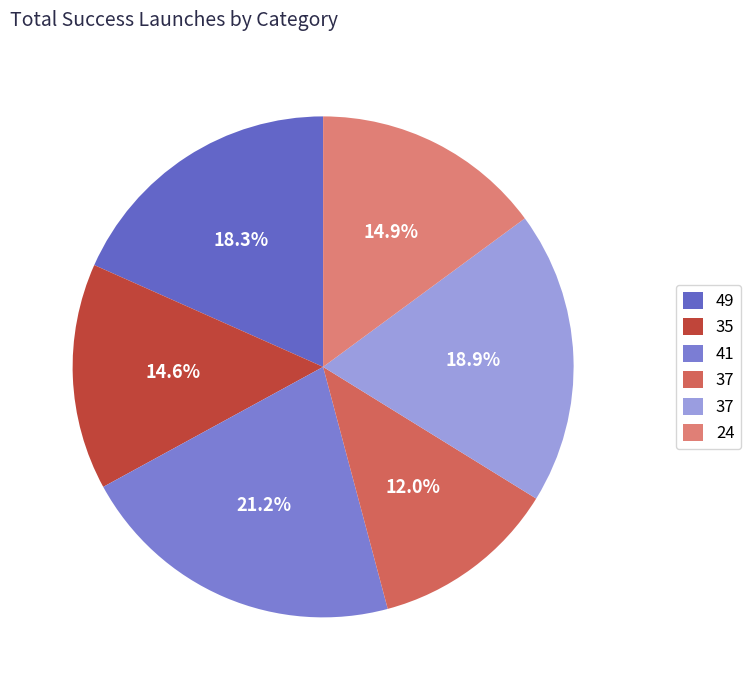

To the nearest percent, what is the difference between the largest and smallest slice percentages?

9%